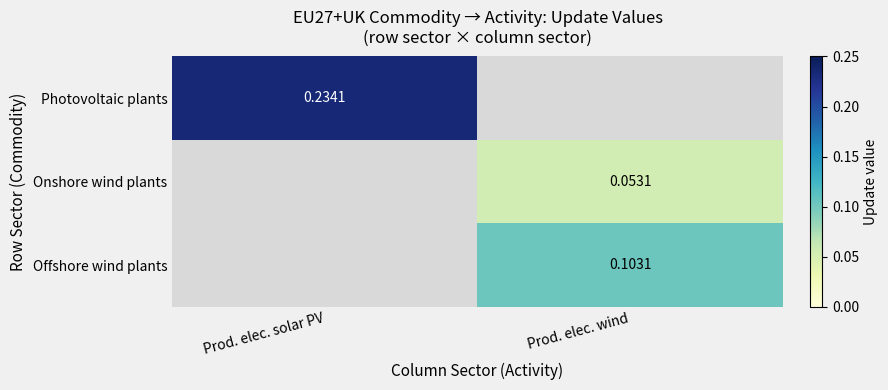

List the labels in order of Onshore wind plants value, smallest first.

Prod. elec. solar PV, Prod. elec. wind